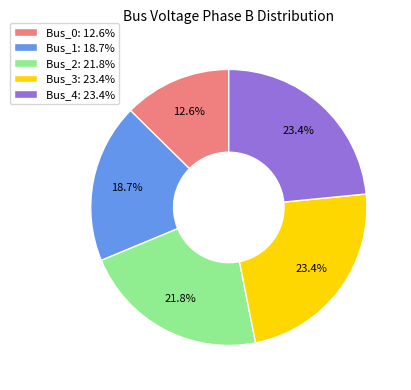

Between Bus_1: 18.7% and Bus_2: 21.8%, which is larger?

Bus_2: 21.8%